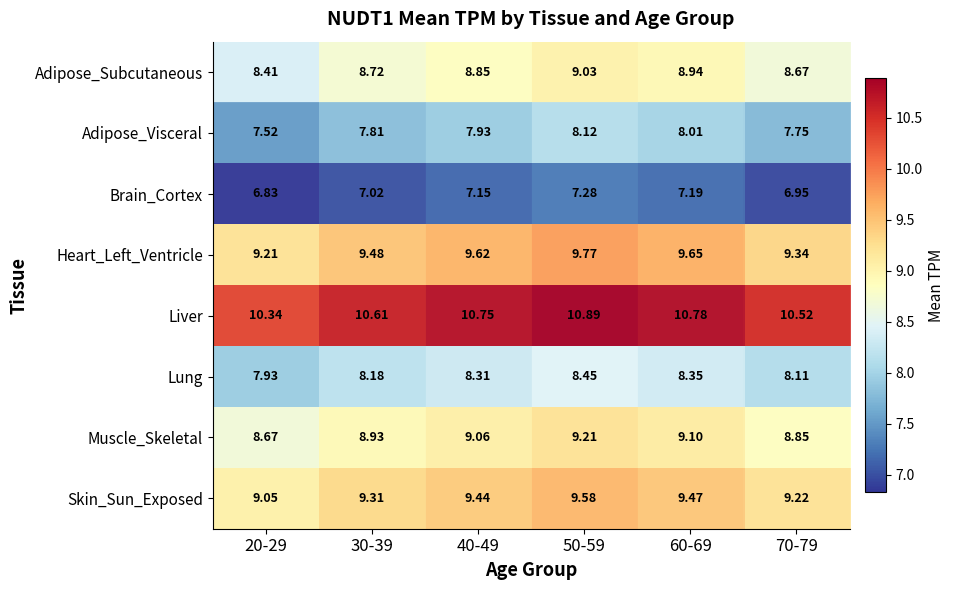

At which category is the sum across all series the highest?

50-59